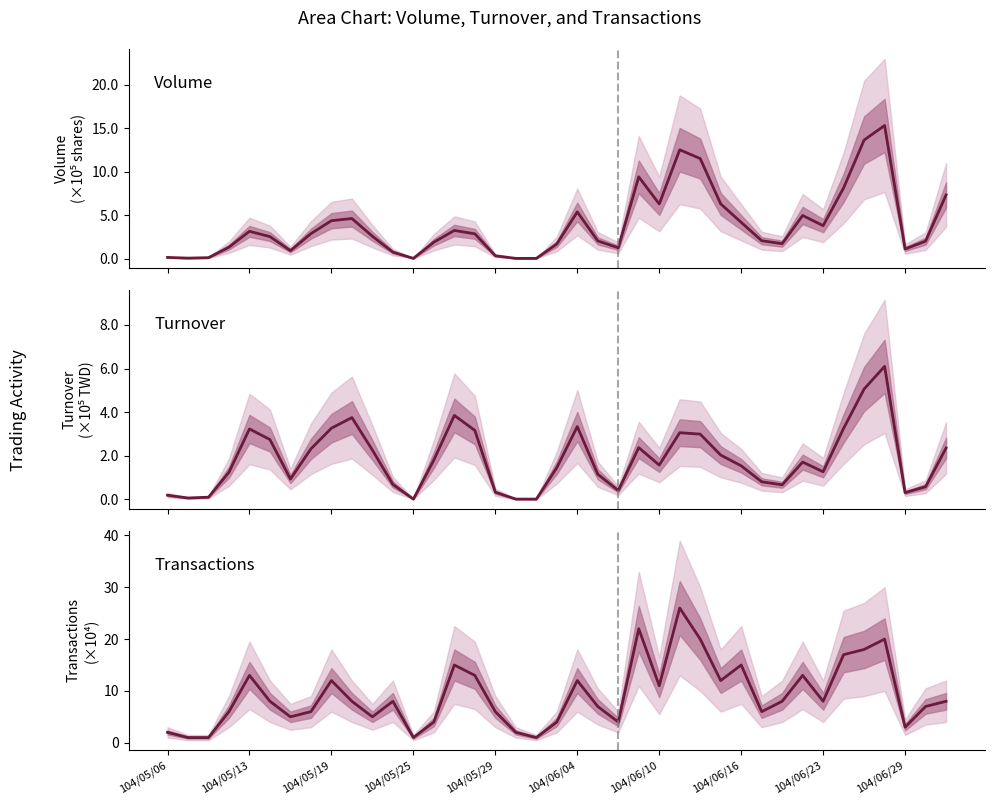

At which category does the chart reach its minimum across all series?

18